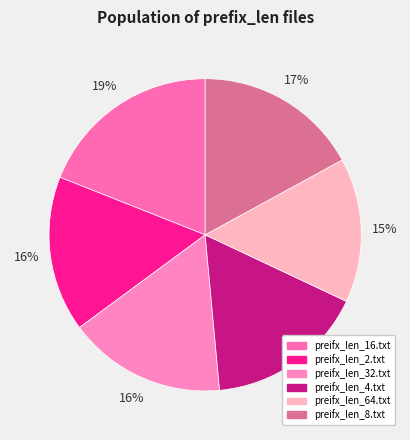

Approximately how many times larger is the value at preifx_len_4.txt compared to preifx_len_64.txt?

1.1